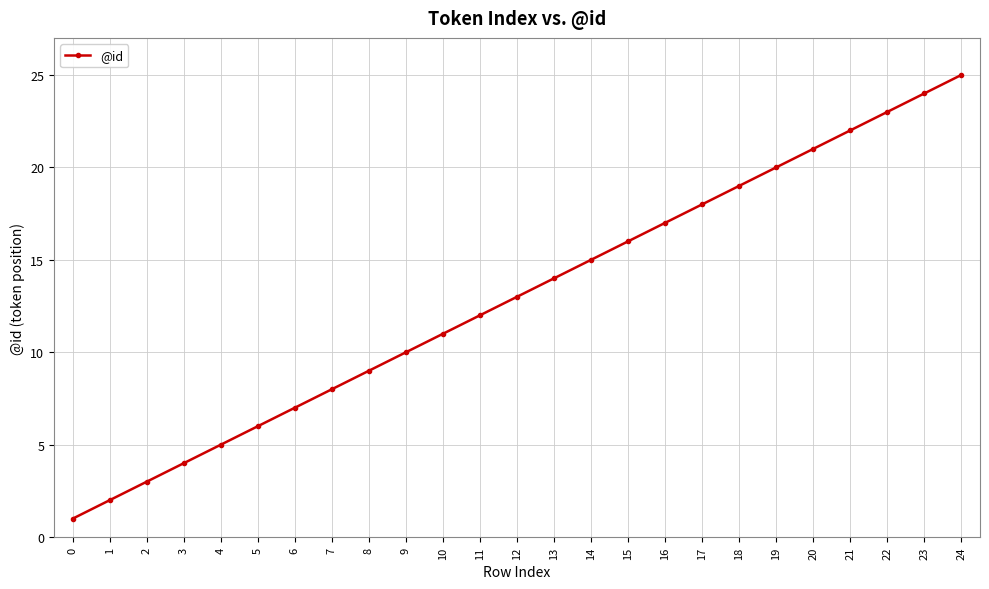

Is this an area chart (filled region under the line)?

No